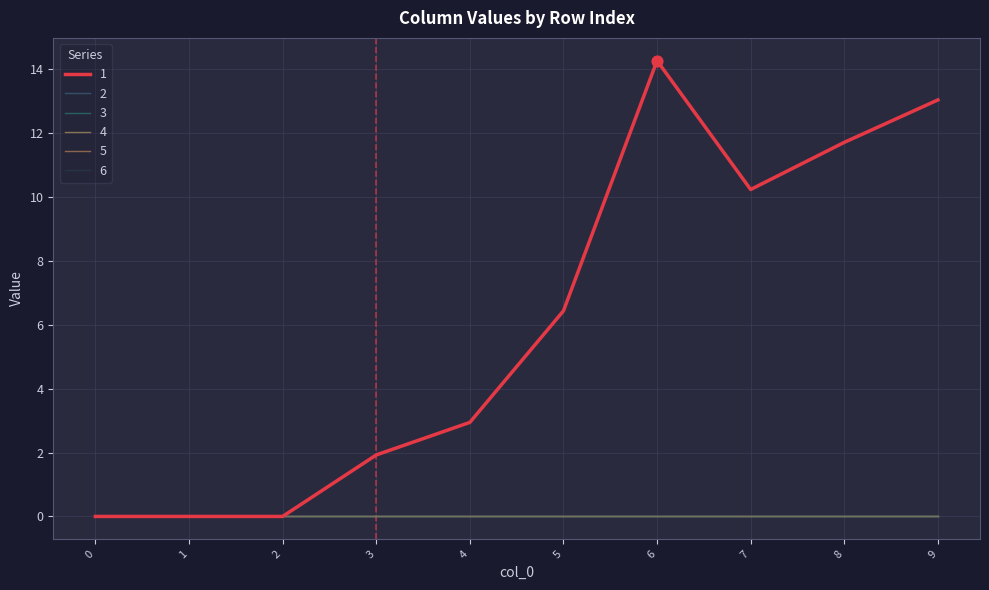

At which category is the sum across all series the highest?

6